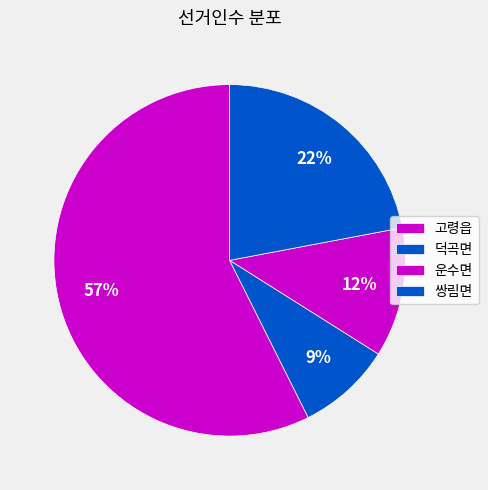

How many segments does this pie chart have?

4